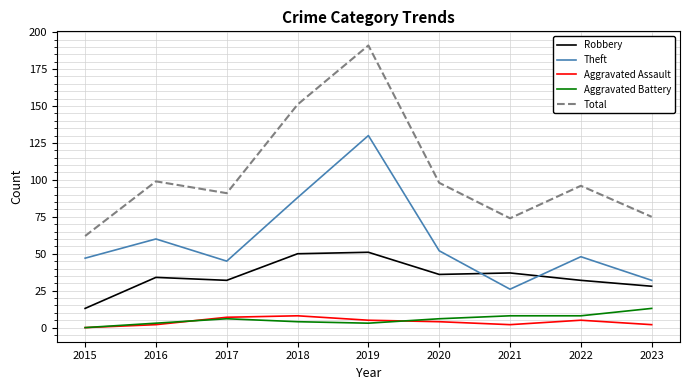

Where is the first local maximum for Robbery?

2016